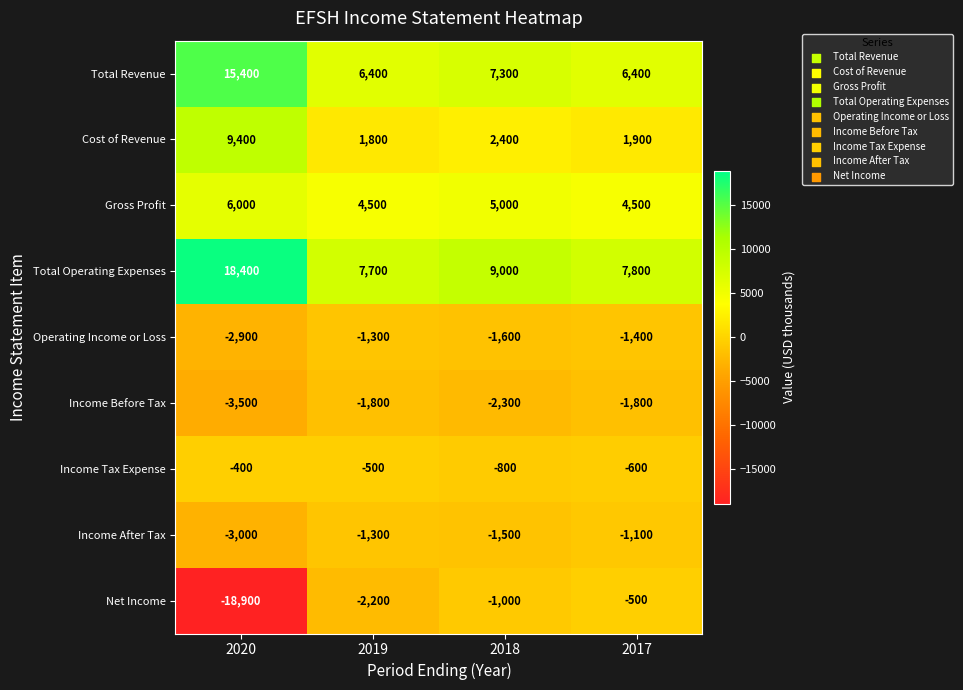

How many data points does each series have?

4